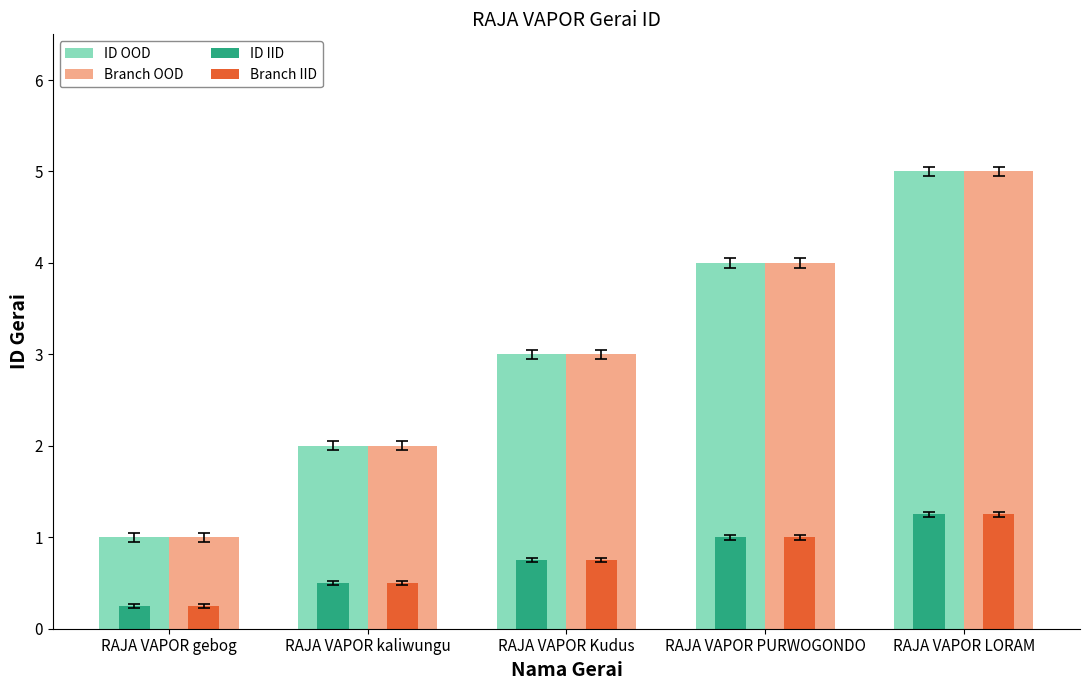

Is it true that Branch IID equals 0.4 at RAJA VAPOR LORAM?

False